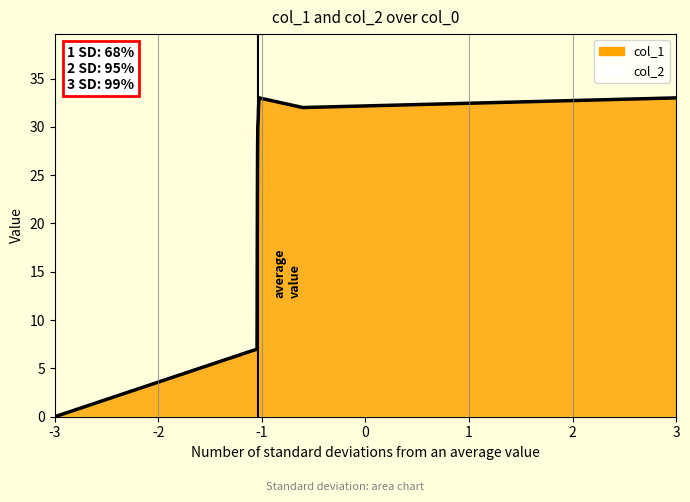

The value at 1510147602 is 4. True or false?

False